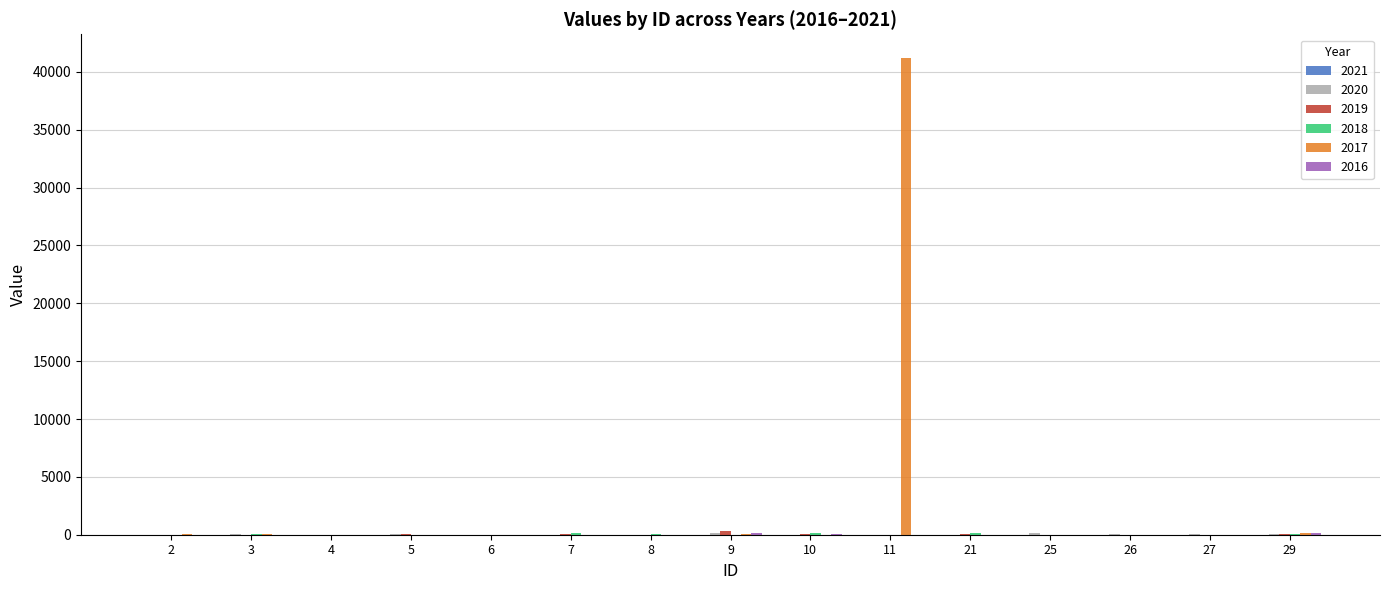

What is the greatest value displayed?

41186.0